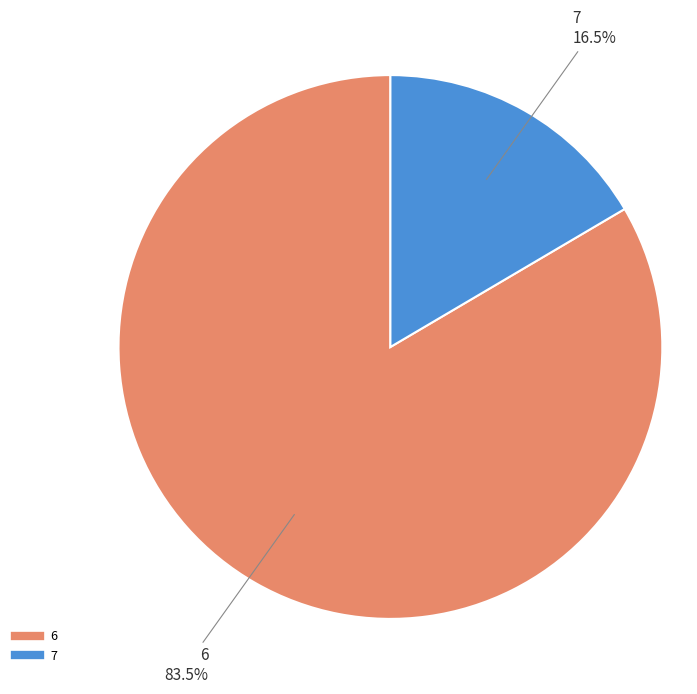

Which slice is the largest?

6